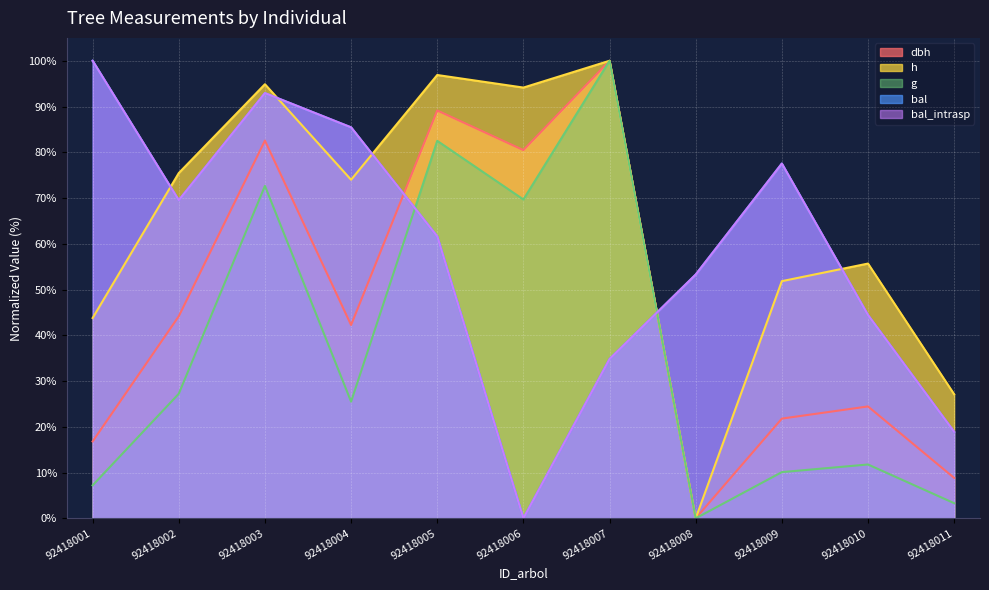

What is the total value across all series at 92418007?

369.6